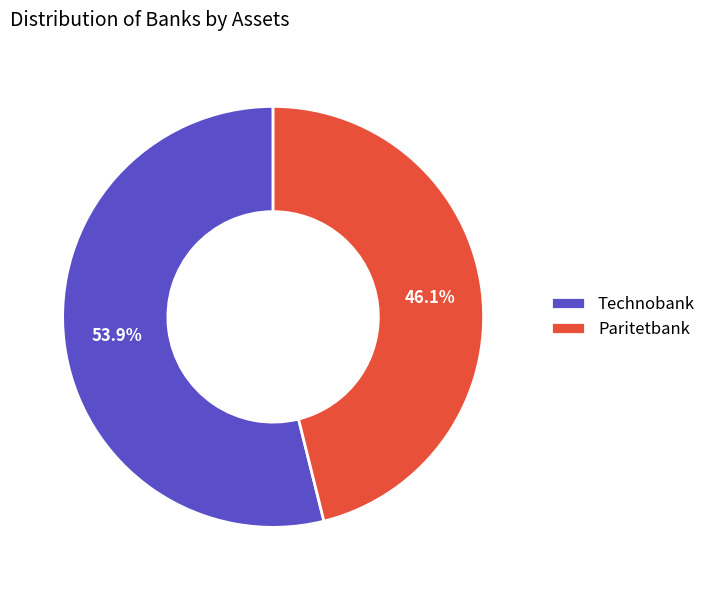

Is it true that Technobank is 60% of the pie?

False